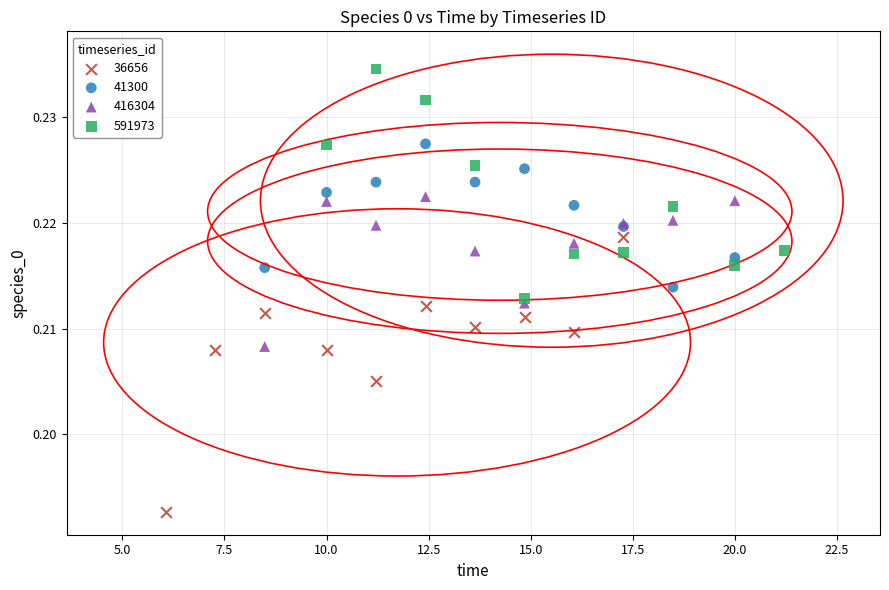

Which series contains the highest Y value?

591973